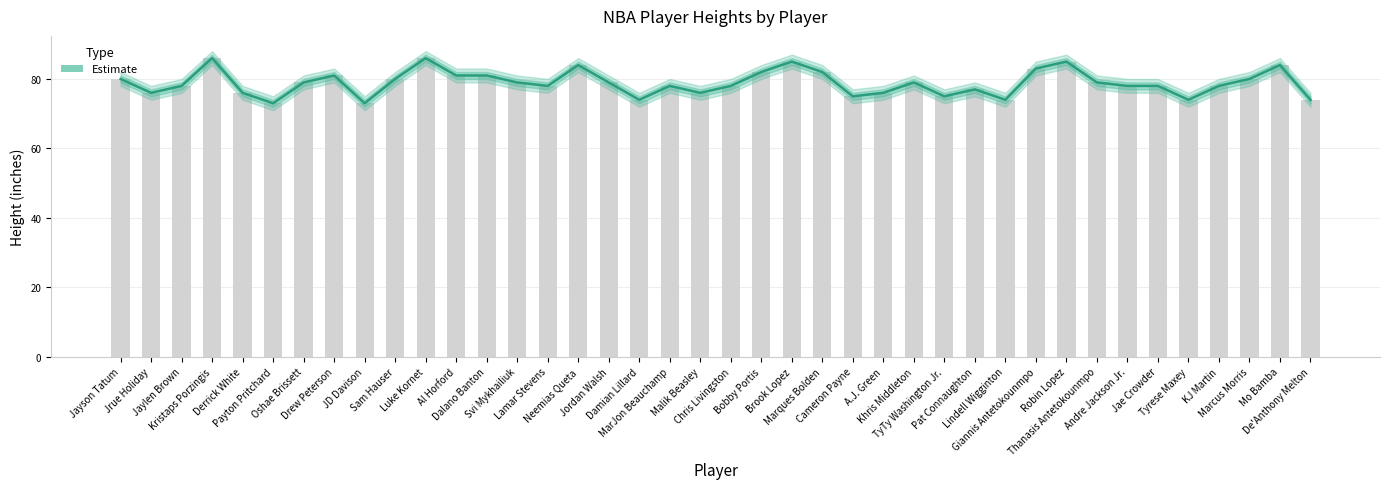

At which category does the chart reach its minimum across all series?

Payton Pritchard